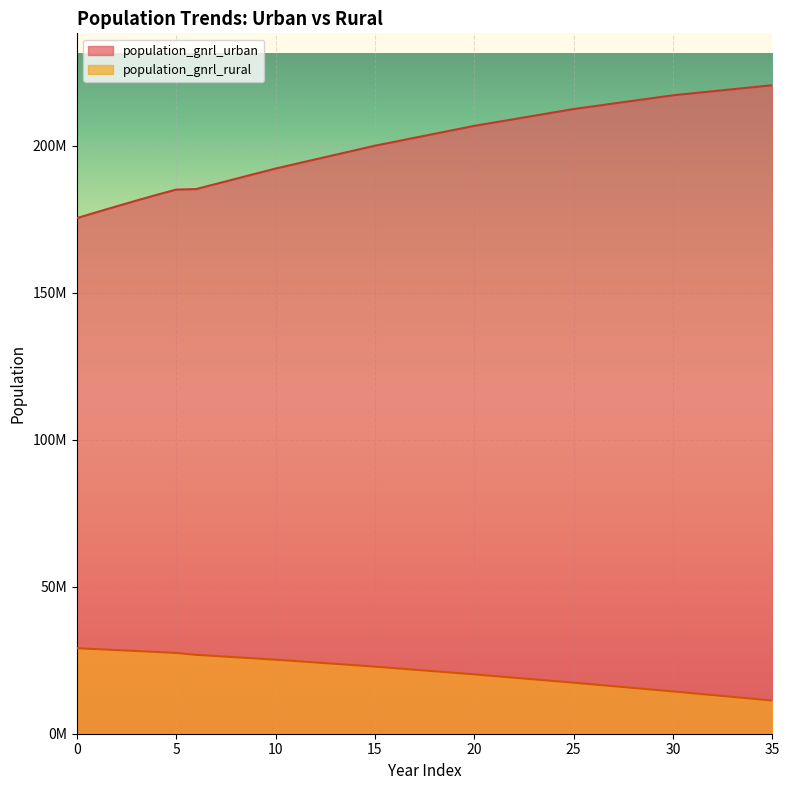

Where does the population_gnrl_urban series first go above 204048799?

18